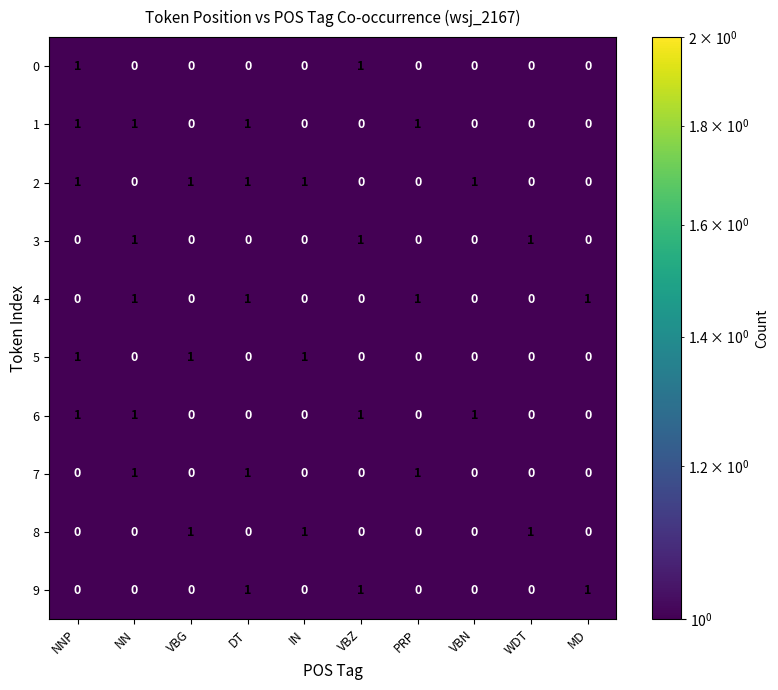

What is the sum of all 1 values?

4